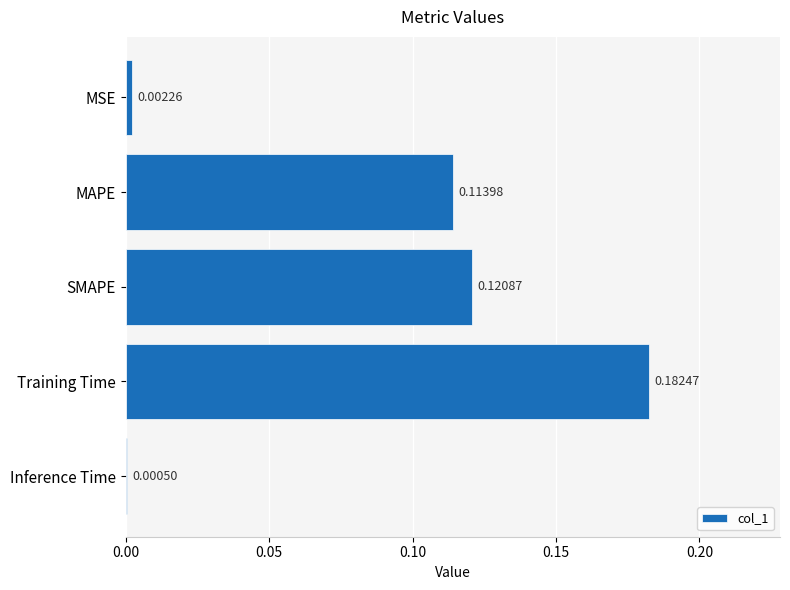

At which label is the value closest to 0?

Inference Time